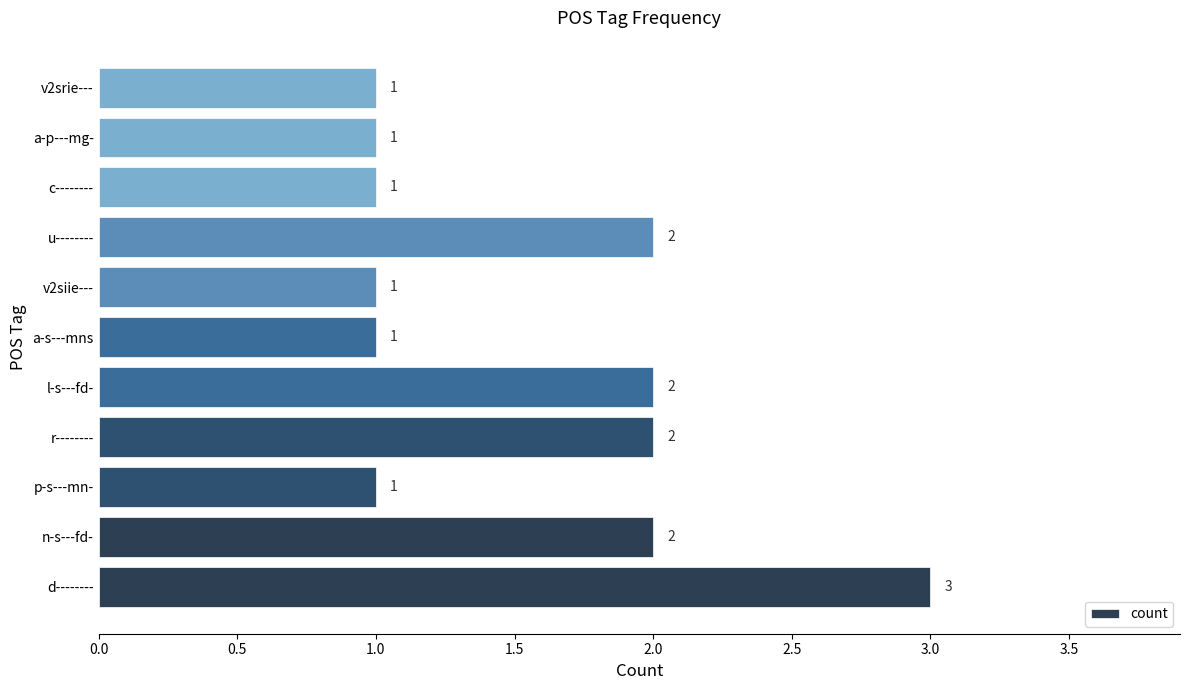

The value at d-------- is 4. True or false?

False